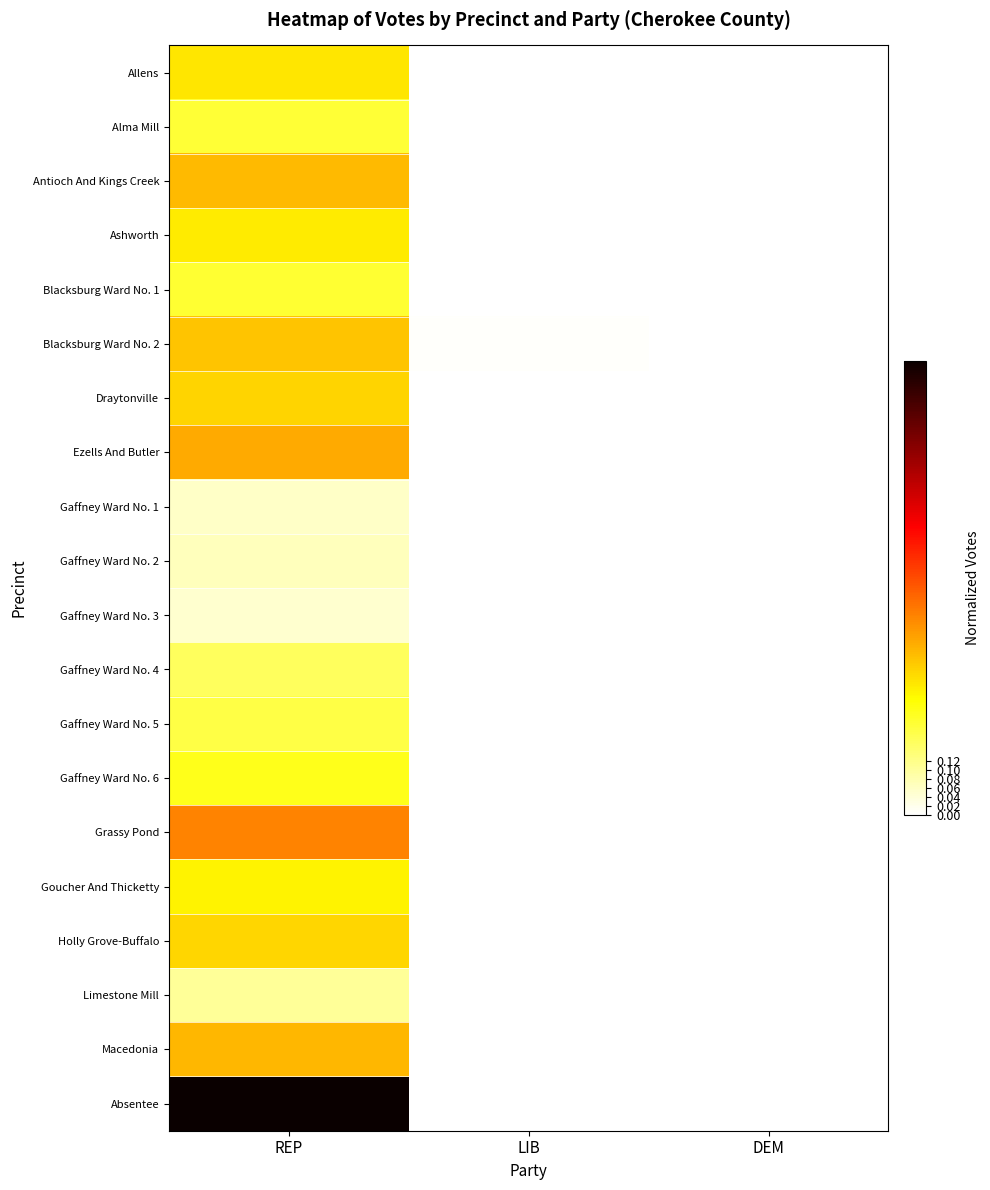

Which series has the largest total across all categories?

Absentee